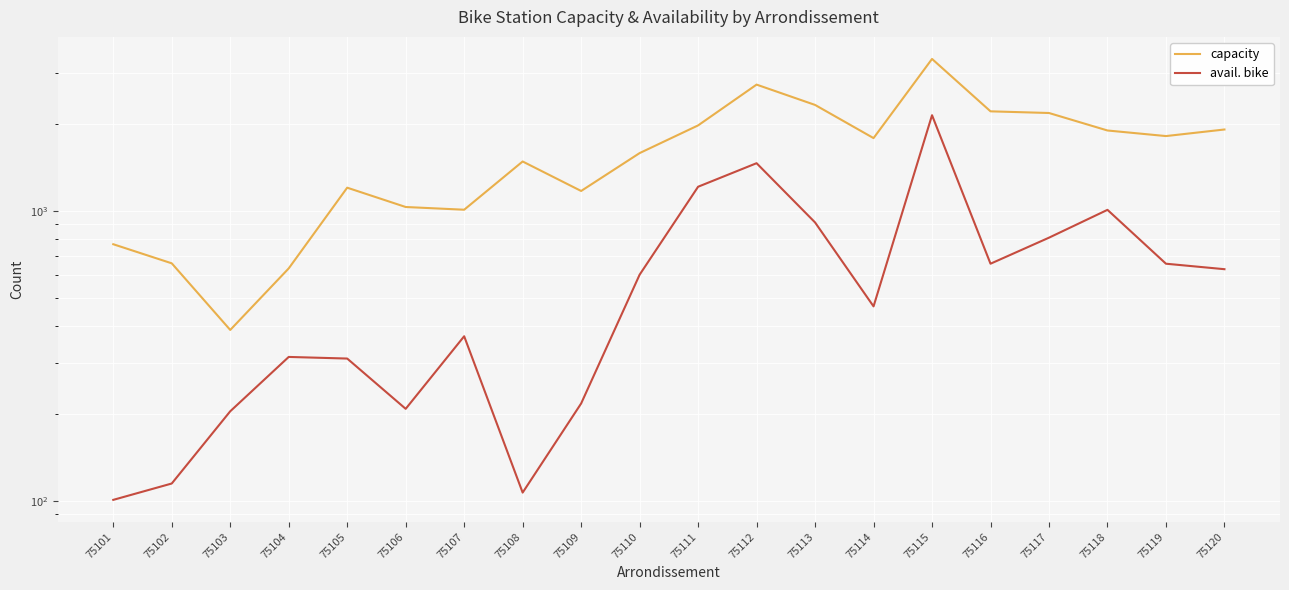

How many data points in avail. bike are above 603?

9